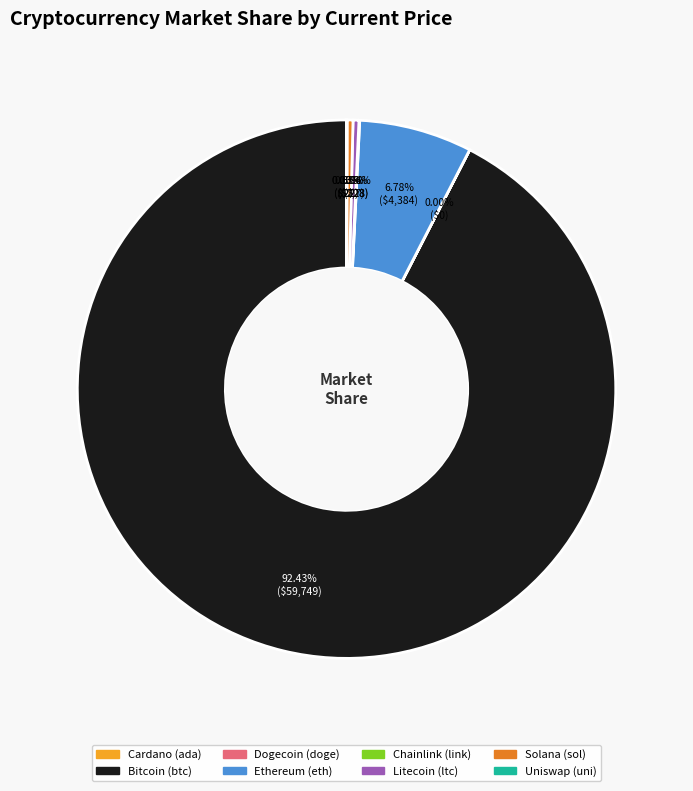

Is there a majority slice in this chart?

Yes